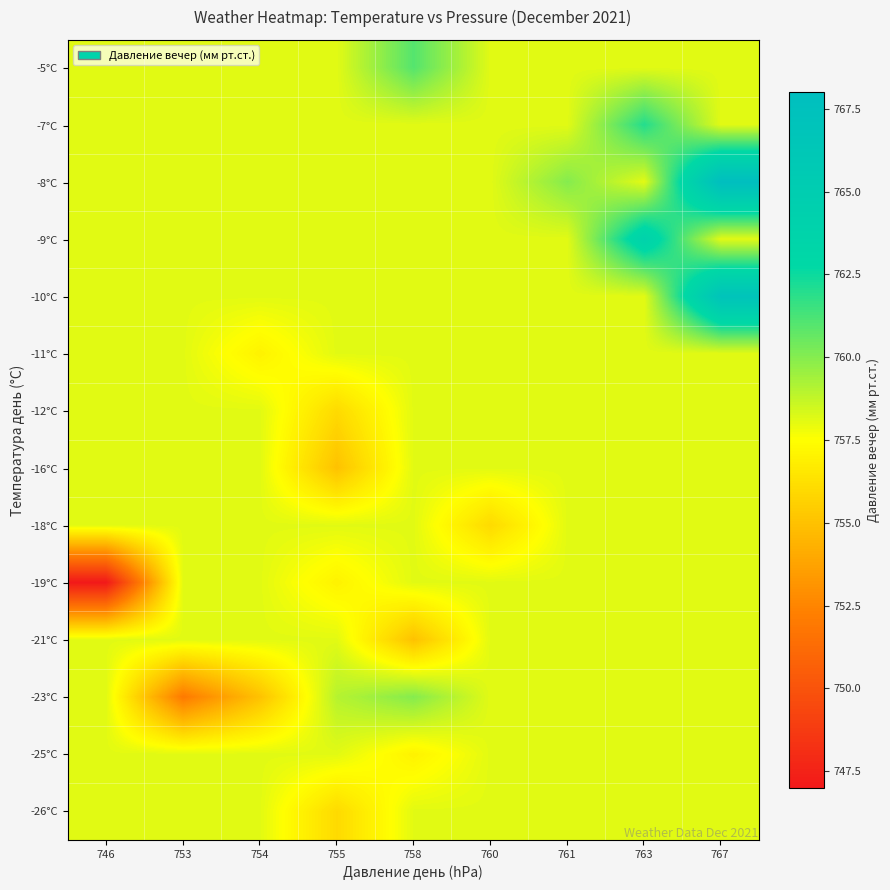

What is the spread (max minus min) of values at 755?

4.0